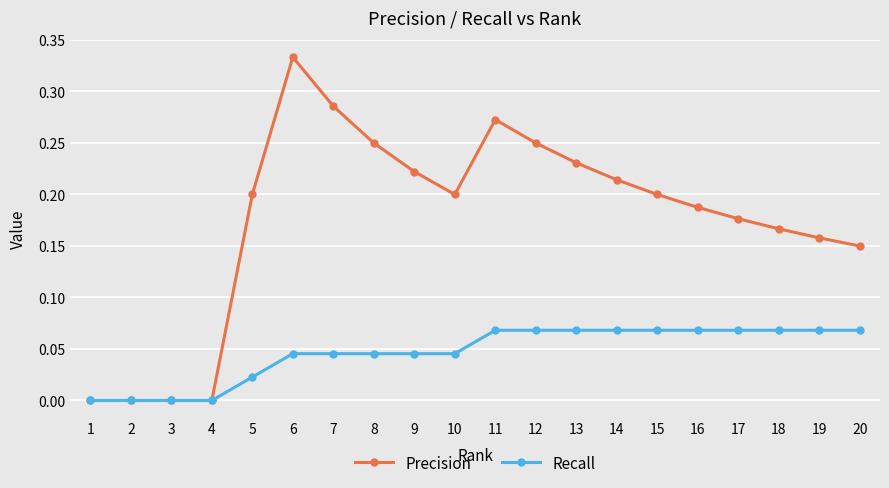

How many data points does each series have?

20